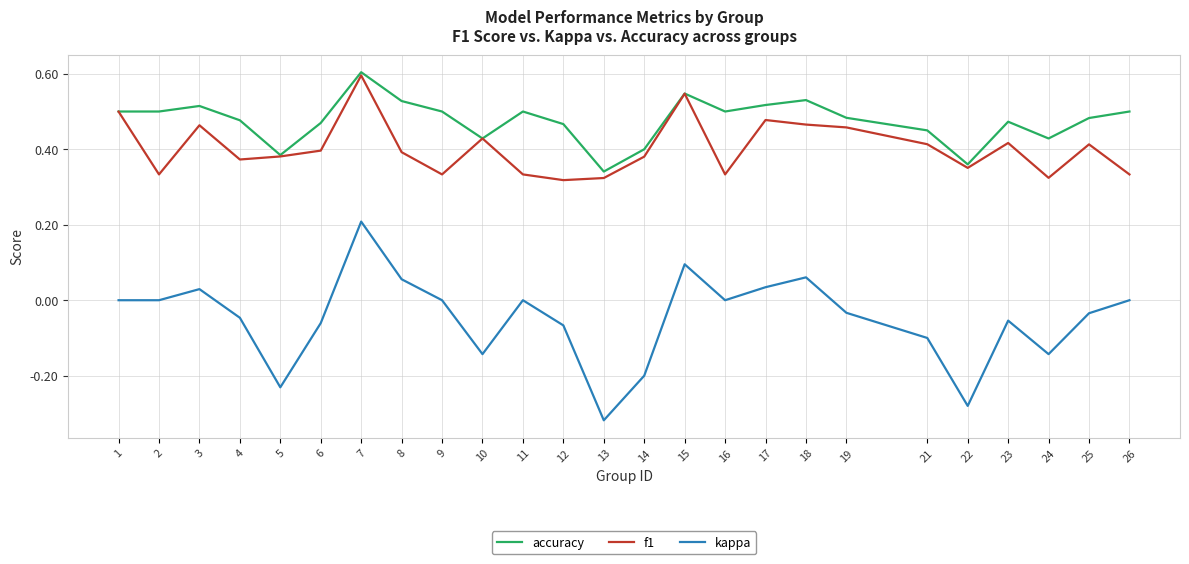

True or false: kappa has more than 1 interior local peaks.

True